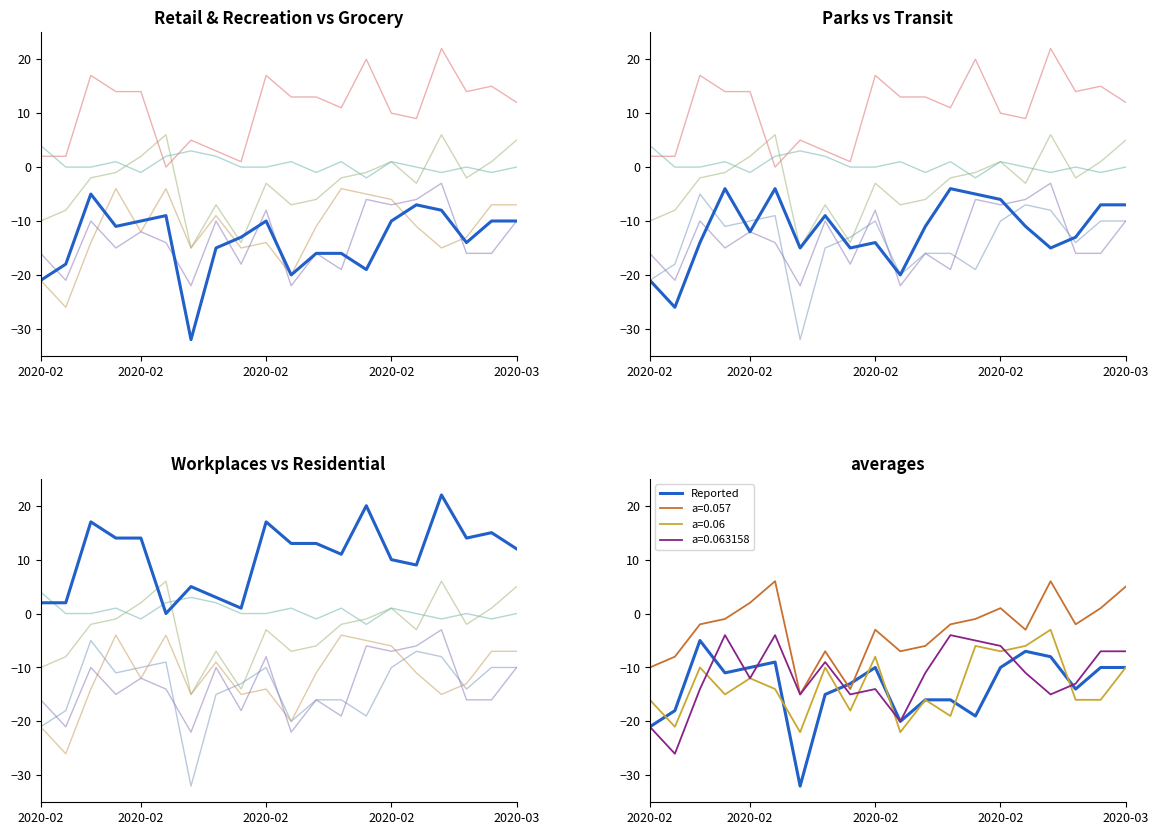

How many lines are shown in the chart?

6